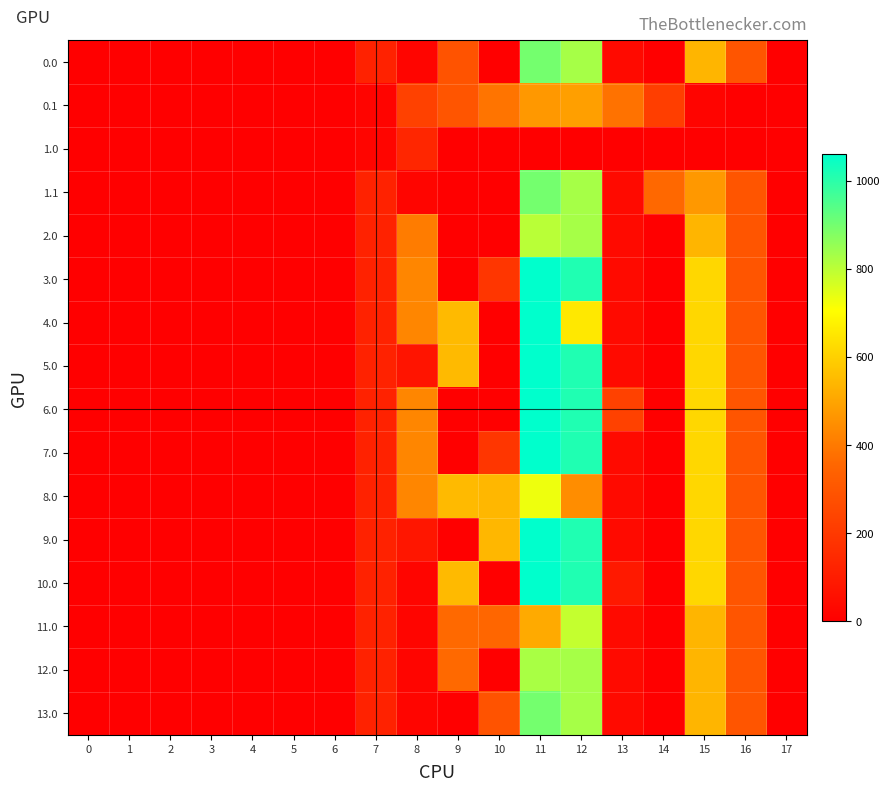

At how many categories does at least one series exceed 1018?

1